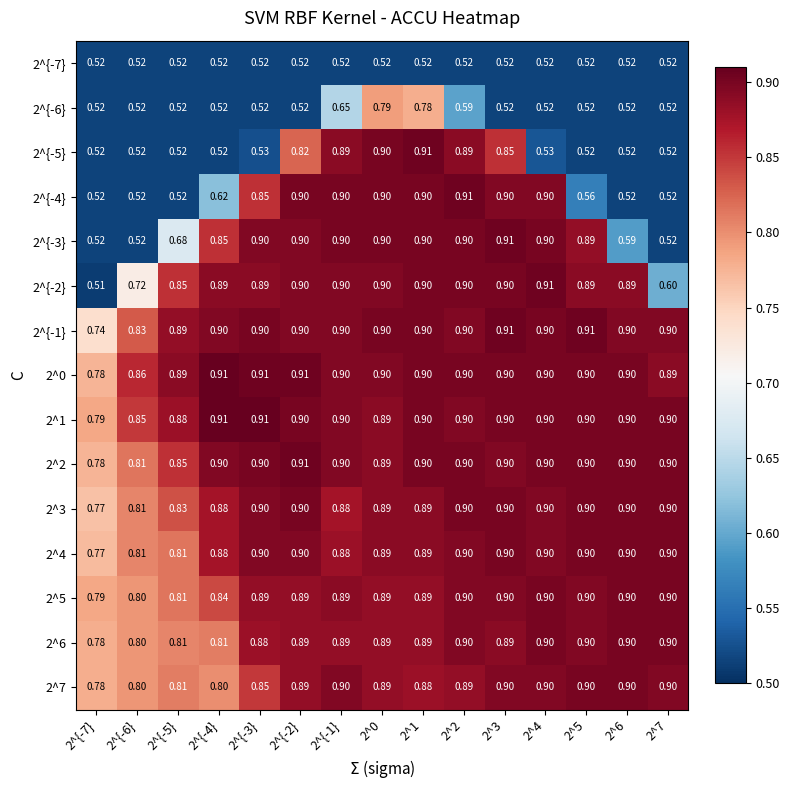

What is the greatest value displayed?

0.9